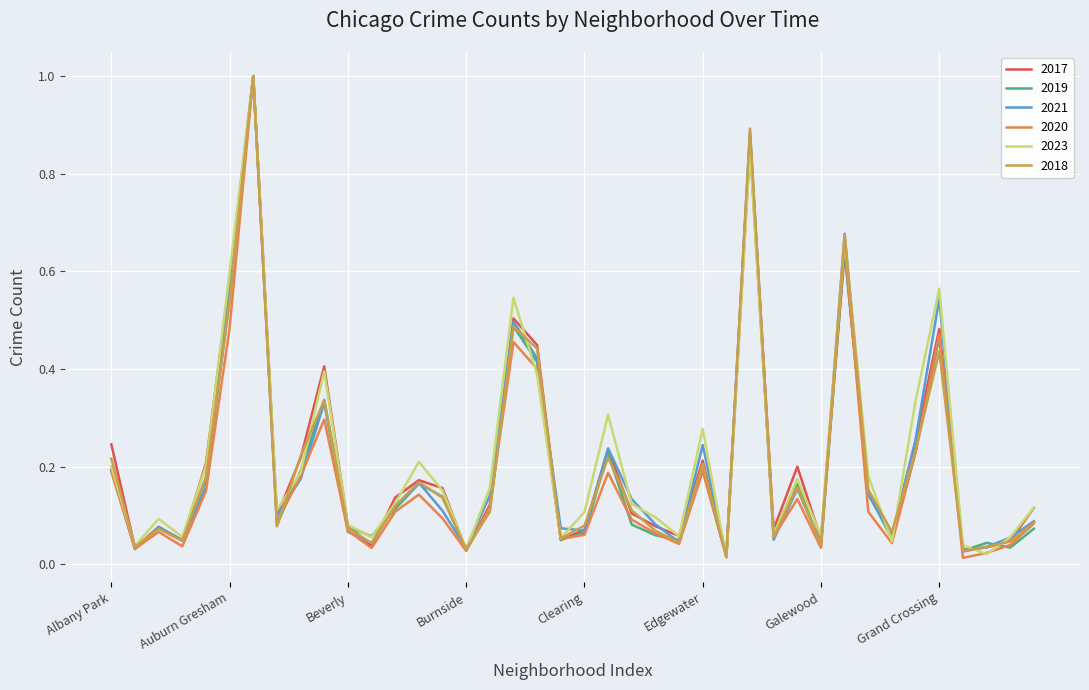

What is the highest value of the 2020 series?

1.0